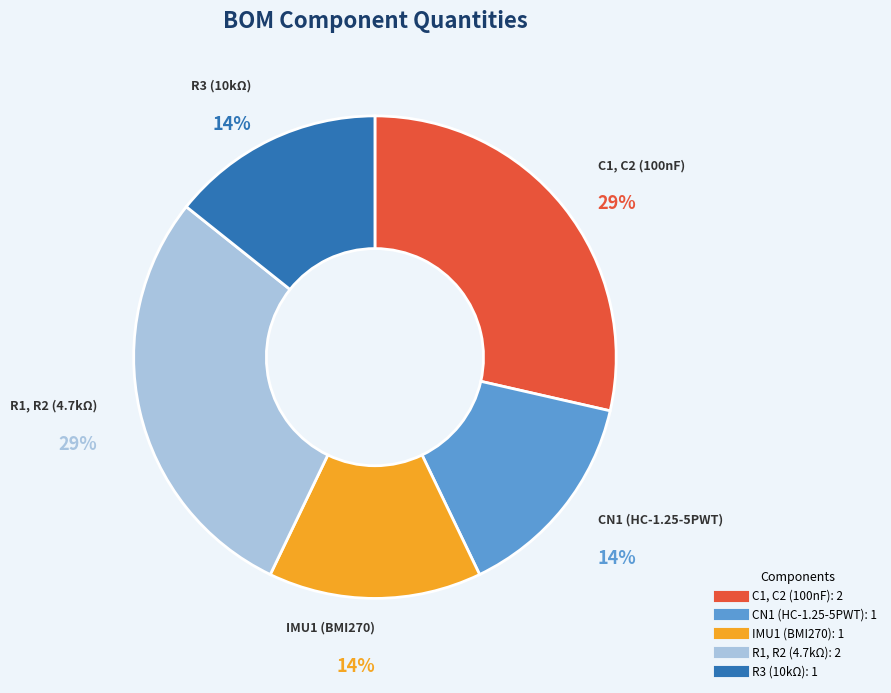

Is it true that C1, C2 (100nF) is 36% of the pie?

False